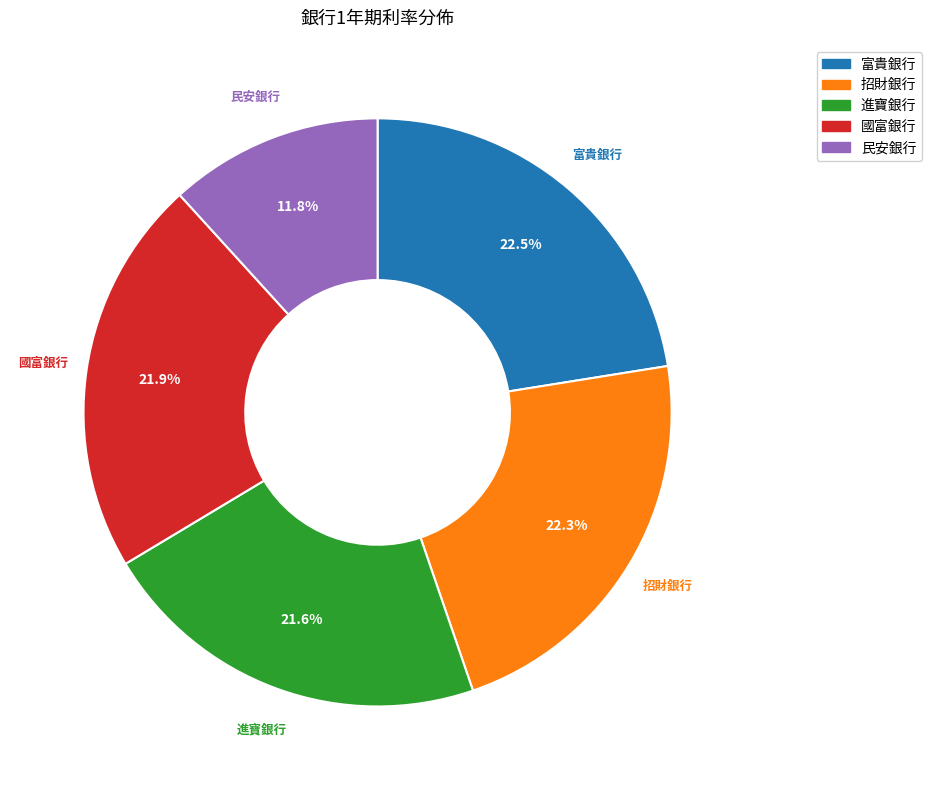

The 國富銀行 slice represents 22% of the pie. True or false?

True